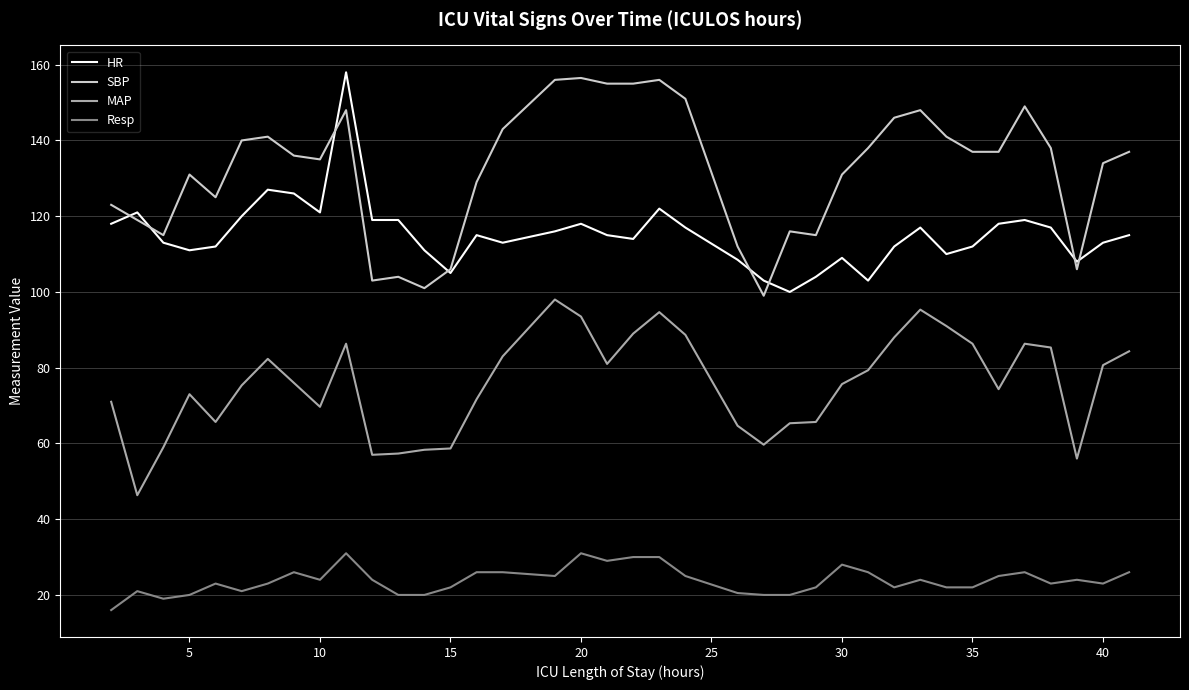

List the series in order of their overall mean, highest first.

SBP, HR, MAP, Resp